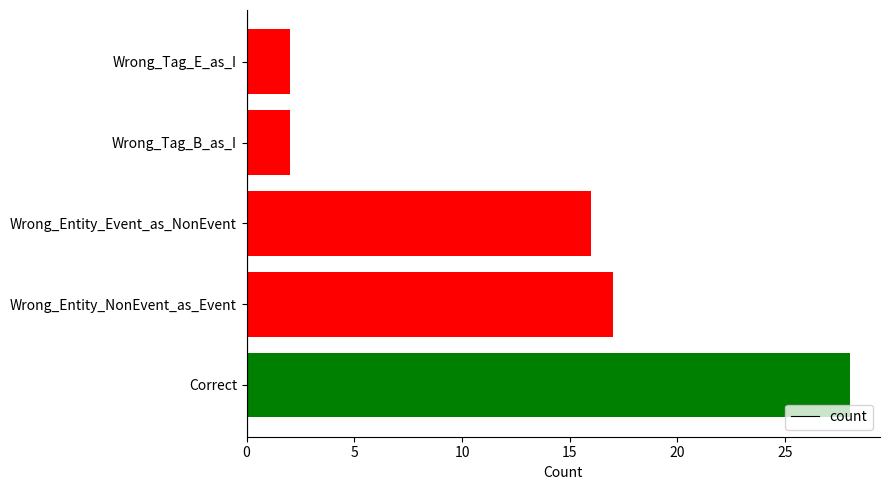

How many values are below 16?

2